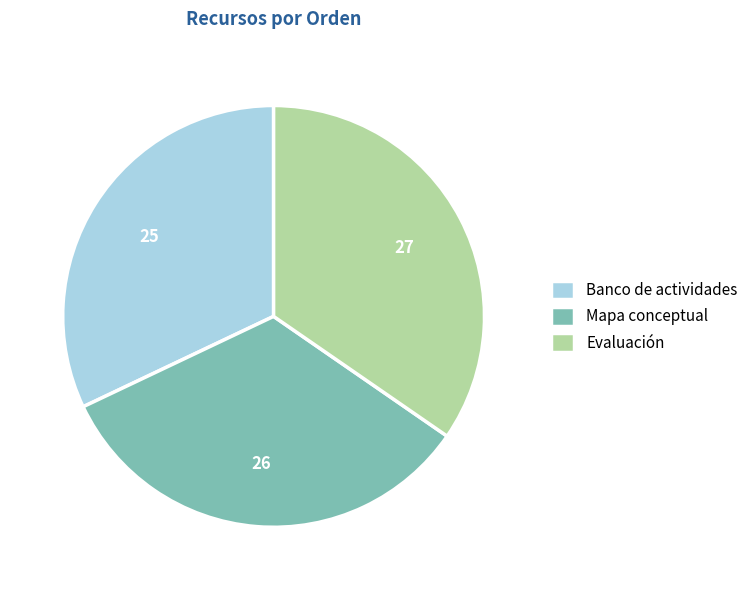

How many slices are in this pie chart?

3